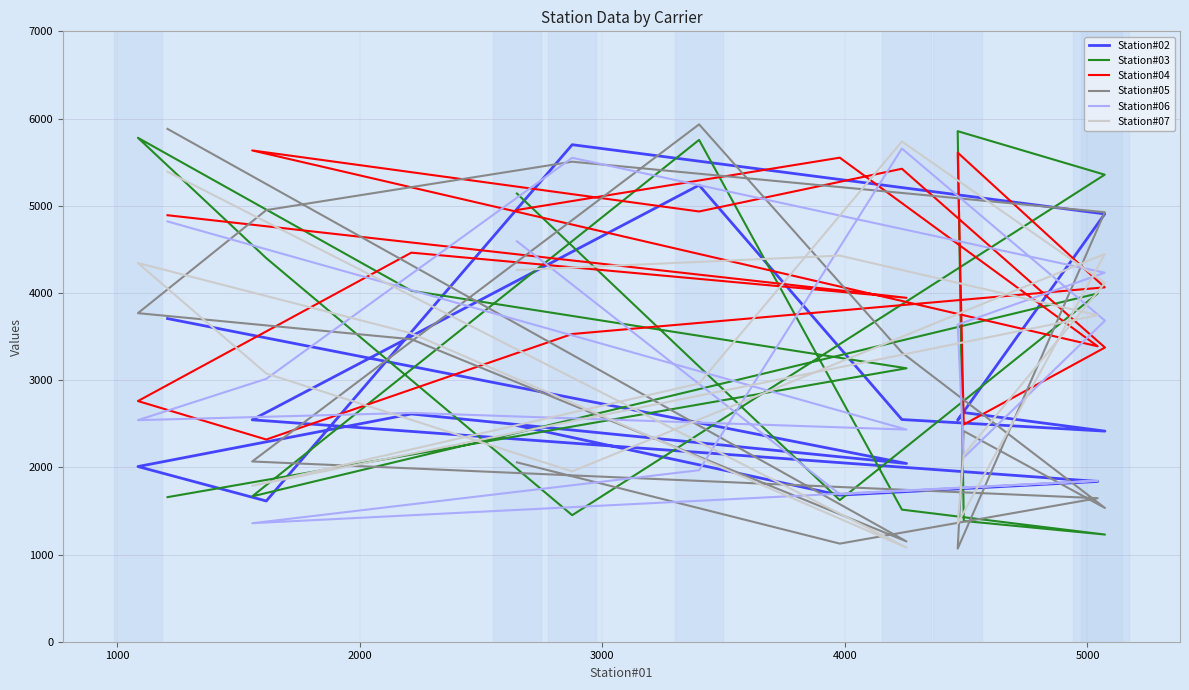

The value of Station#05 at 5000 is 4515. True or false?

False